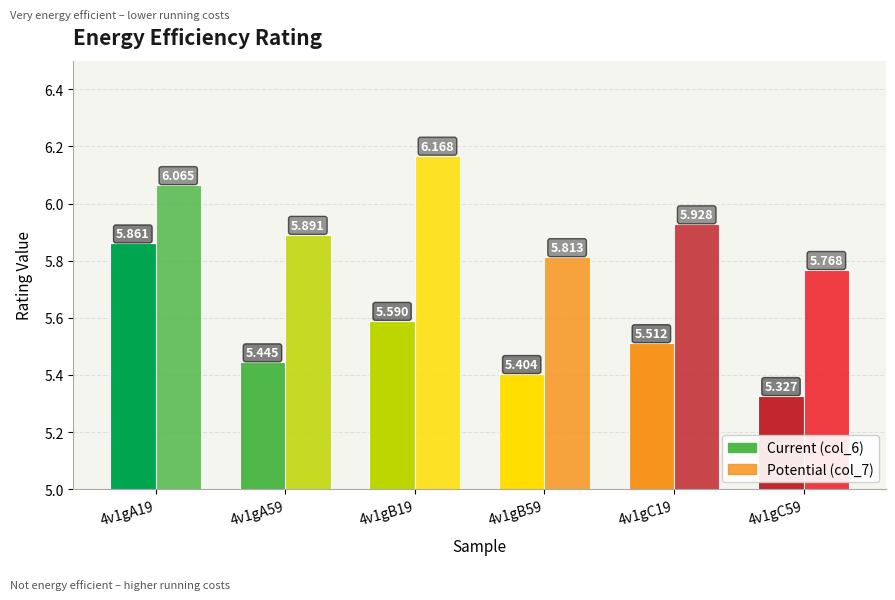

How many categories are shown in the chart?

6